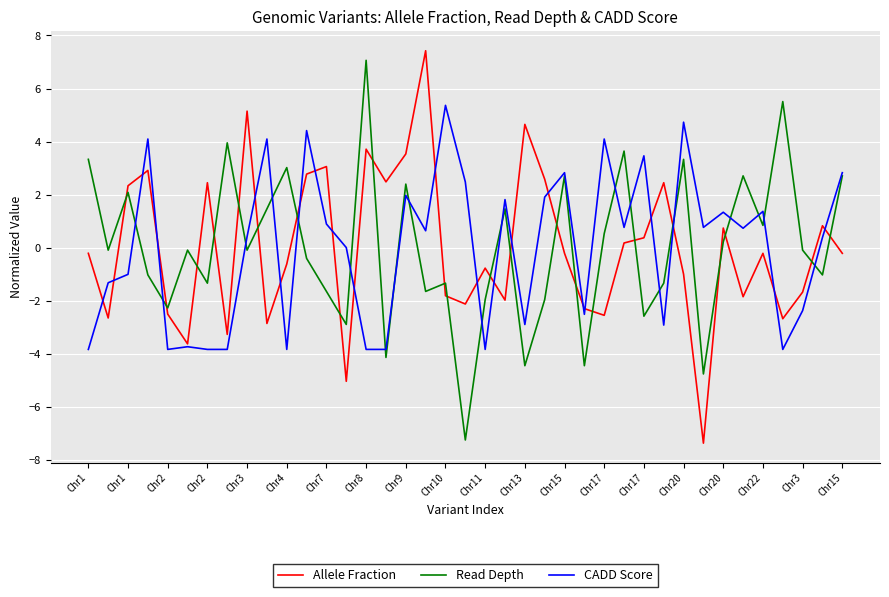

Rank the series by their maximum value, from lowest to highest.

CADD Score, Read Depth, Allele Fraction